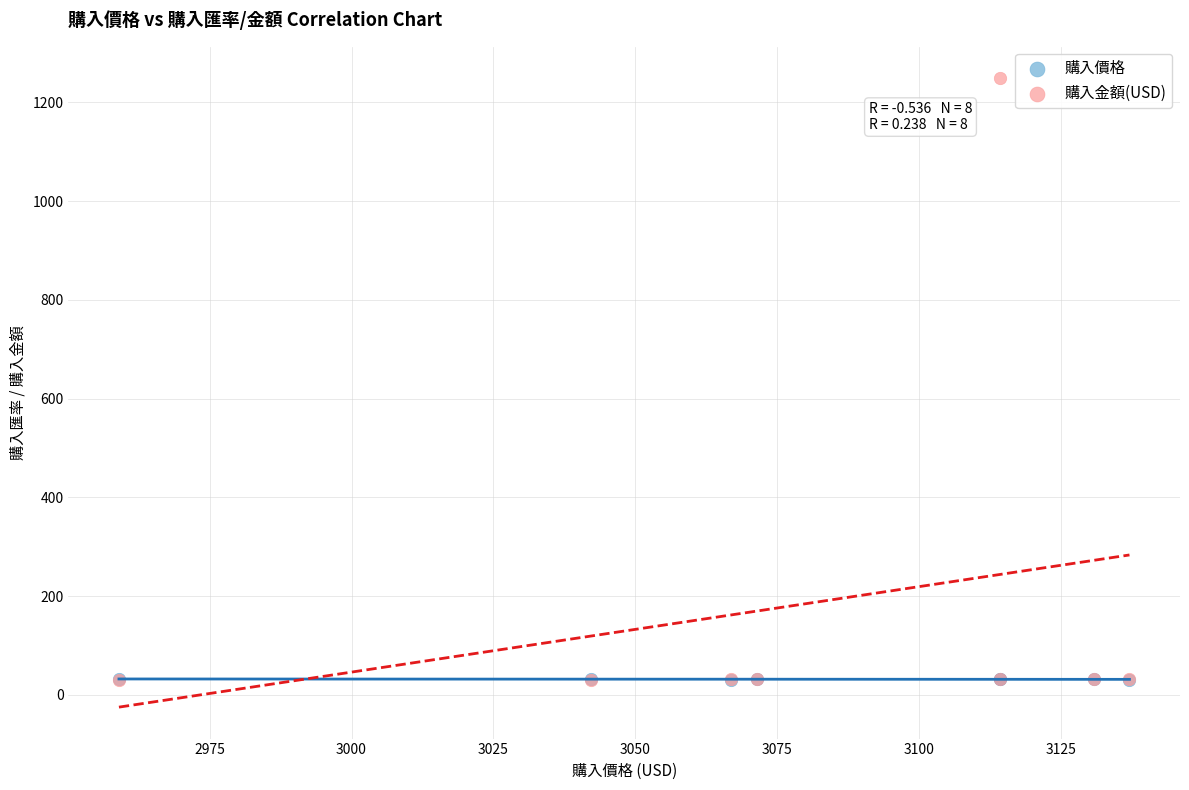

What are all the series names shown in the legend?

購入價格, 購入金額(USD)